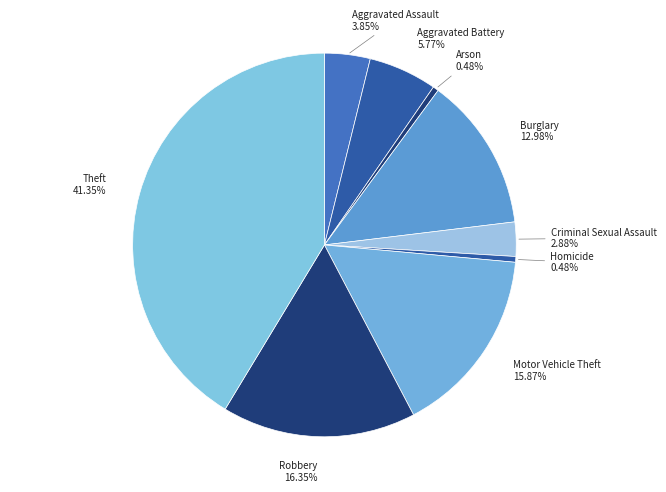

What is the total percentage of Arson and Criminal Sexual Assault?

3.4%